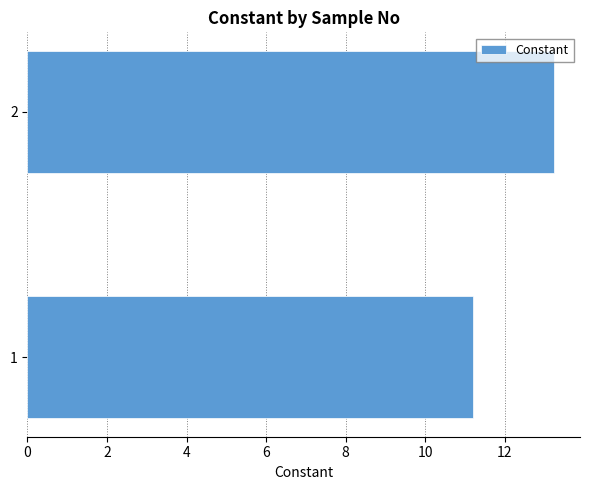

Reading bottom to top, transcribe all the data shown in this chart.

11.2	13.2